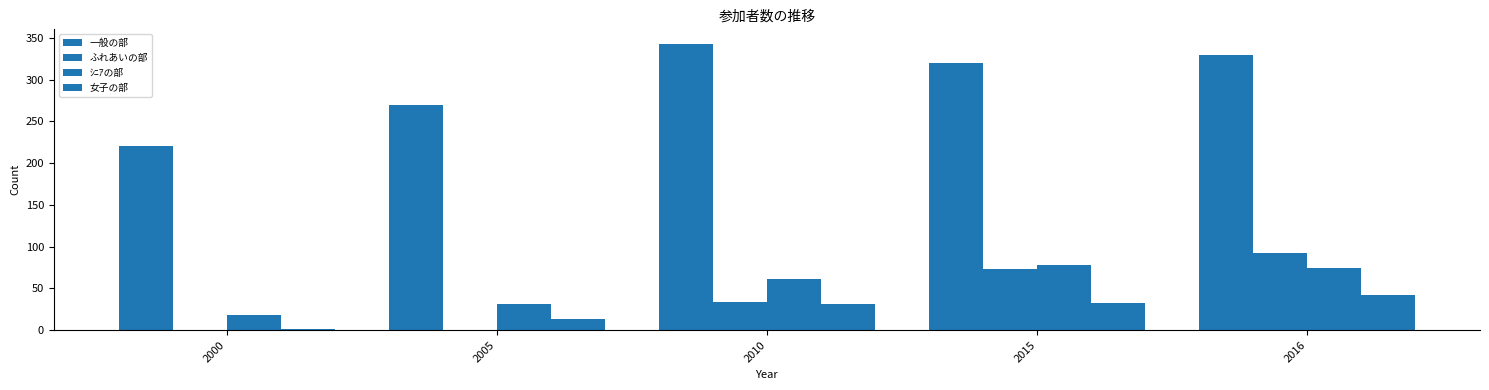

The ｼﾆｱの部 series shows 134 at 2015. True or false?

False